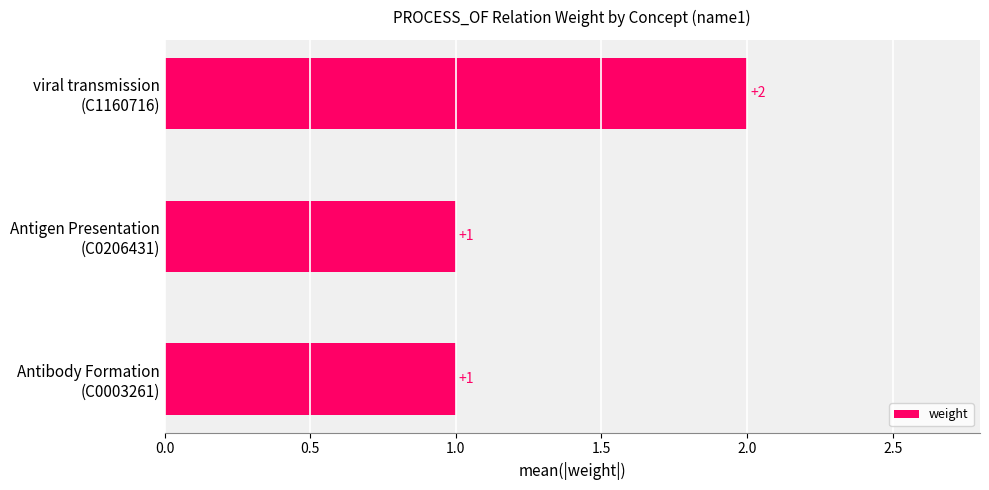

How many values are between 1 and 2?

3